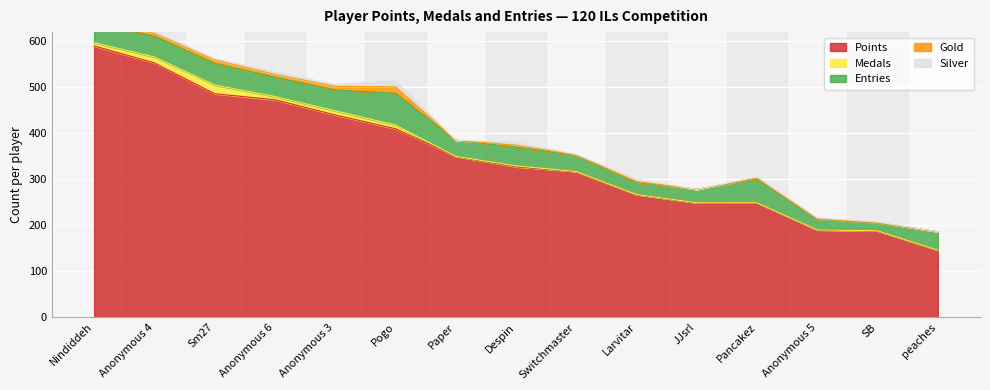

Where is Medals nearest to the value 9?

Anonymous 3